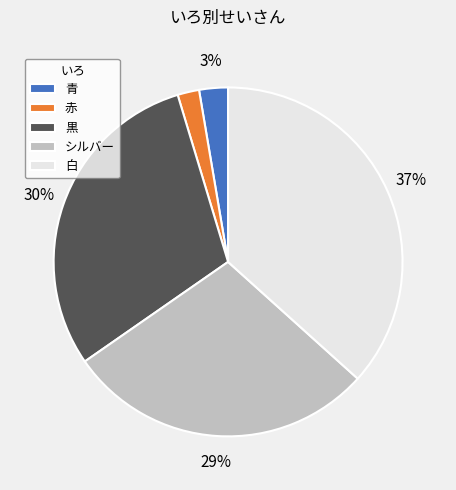

The 赤 slice represents 2% of the pie. True or false?

True